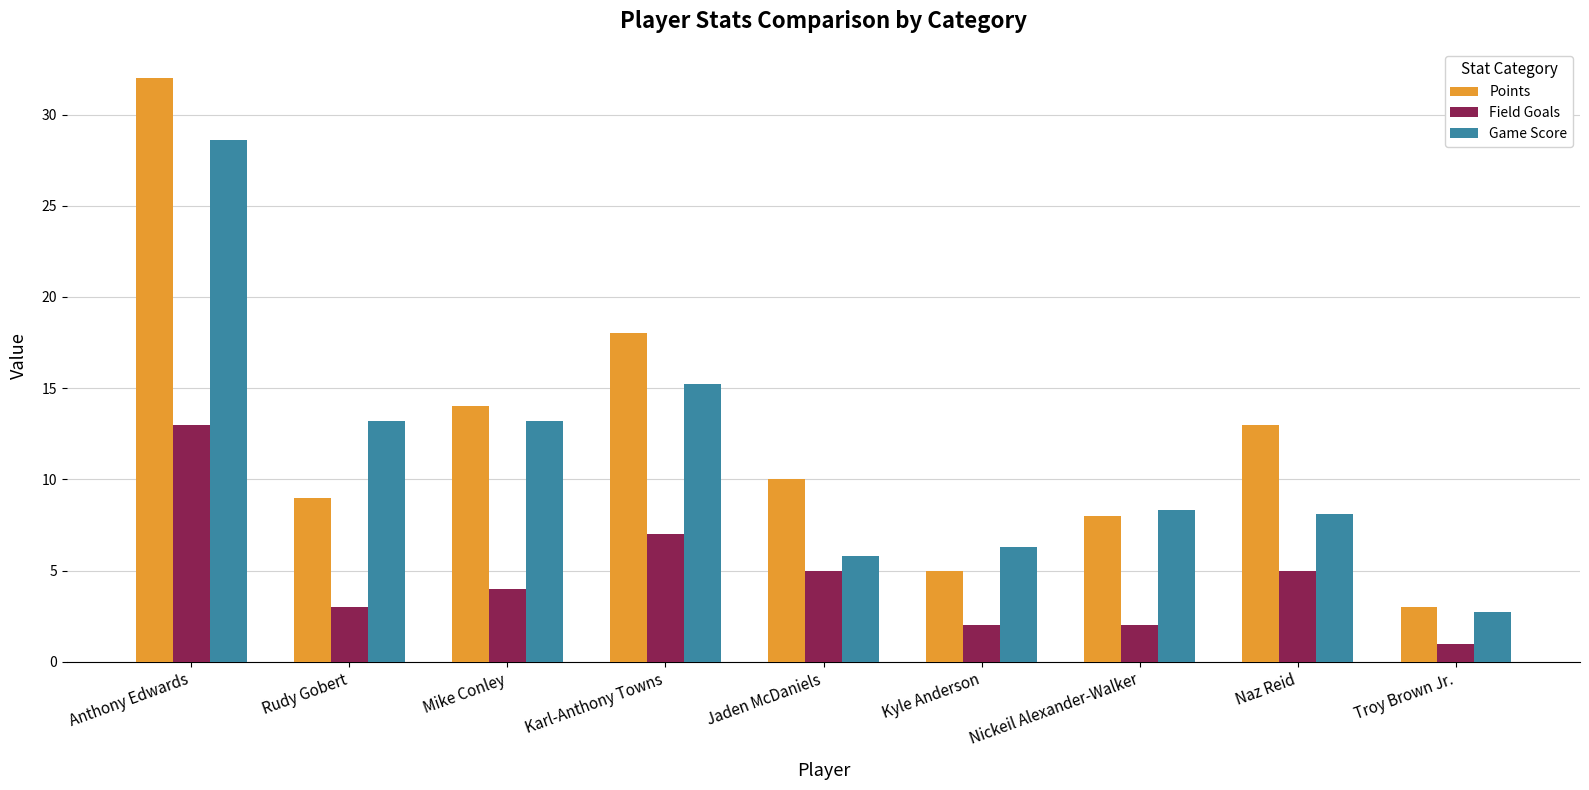

True or false: Field Goals has a value of 2.0 at Nickeil Alexander-Walker.

True